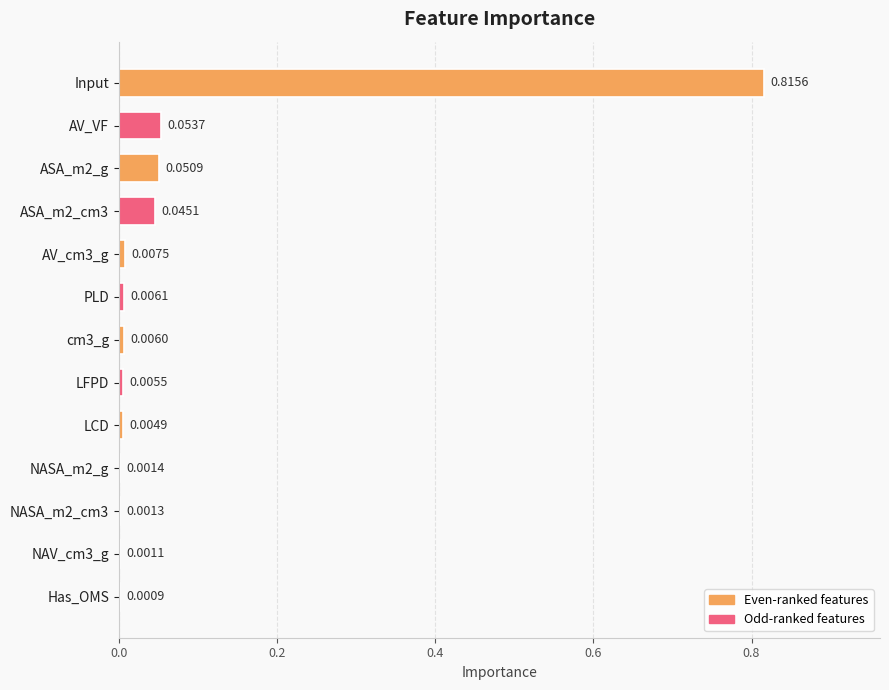

Which label corresponds to the largest value in the chart?

Input